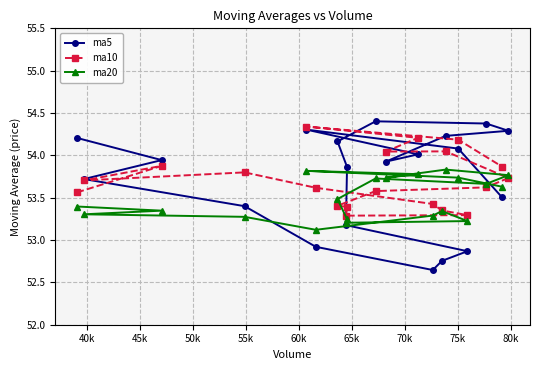

At how many categories does at least one series exceed 53?

20